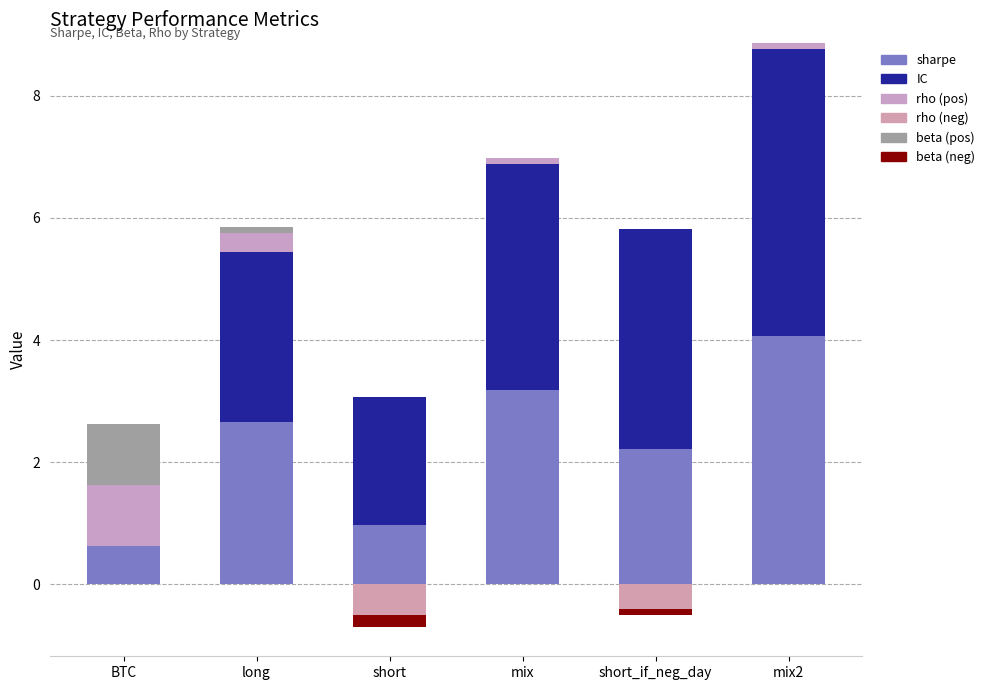

What is the sum of the beta (neg) values at short and mix2?

-0.2